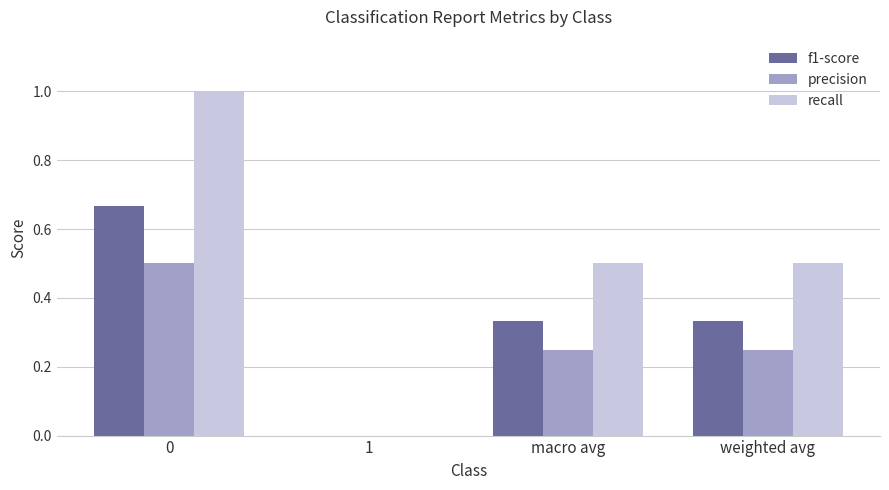

What is the sum of the precision values at 0 and 1?

0.5